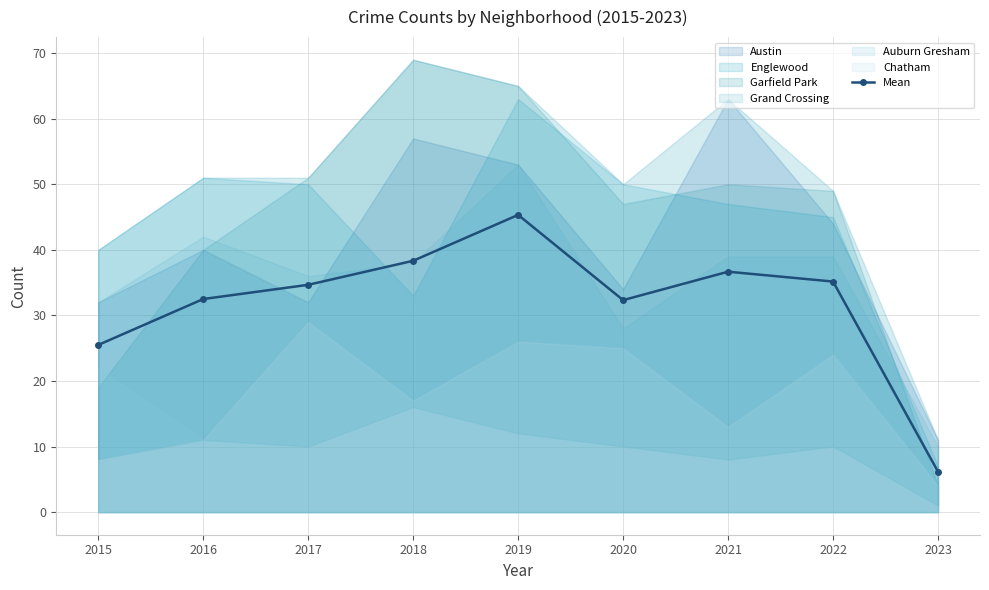

Approximately how many times larger is the value at 2020 compared to 2023?

5.2